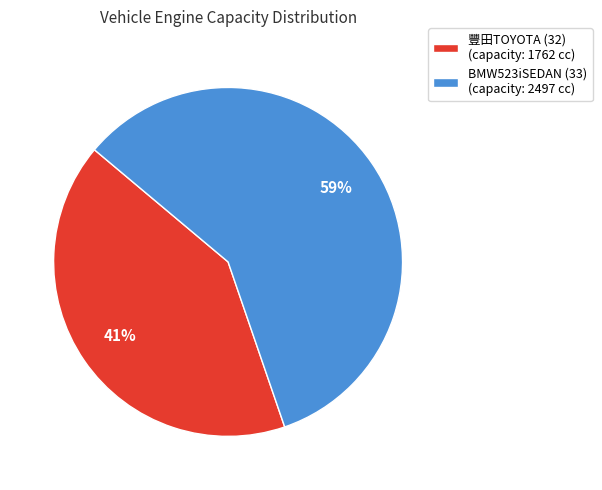

To the nearest percent, what is the average slice percentage?

50%